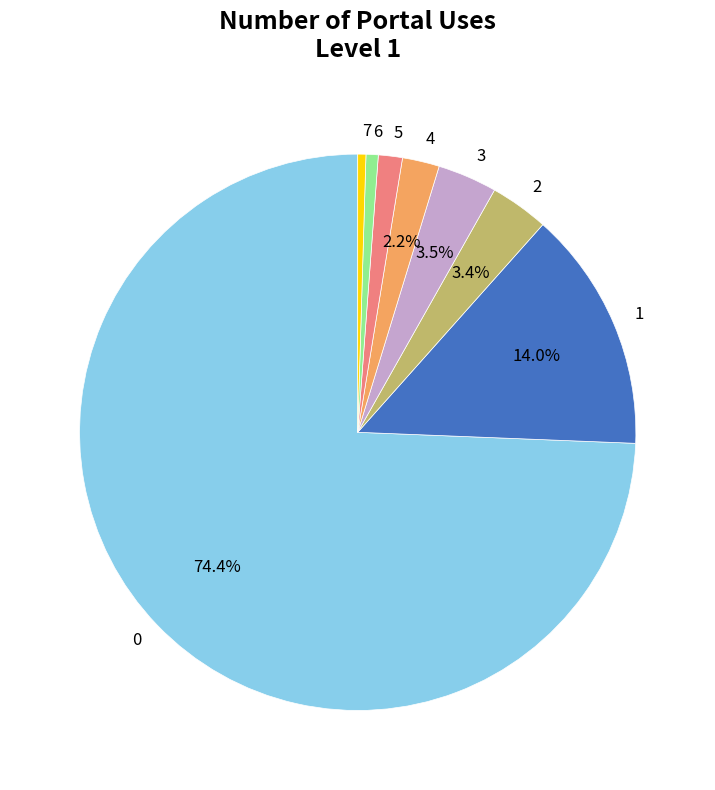

To the nearest percent, what is the combined percentage of 7 and 5?

2%